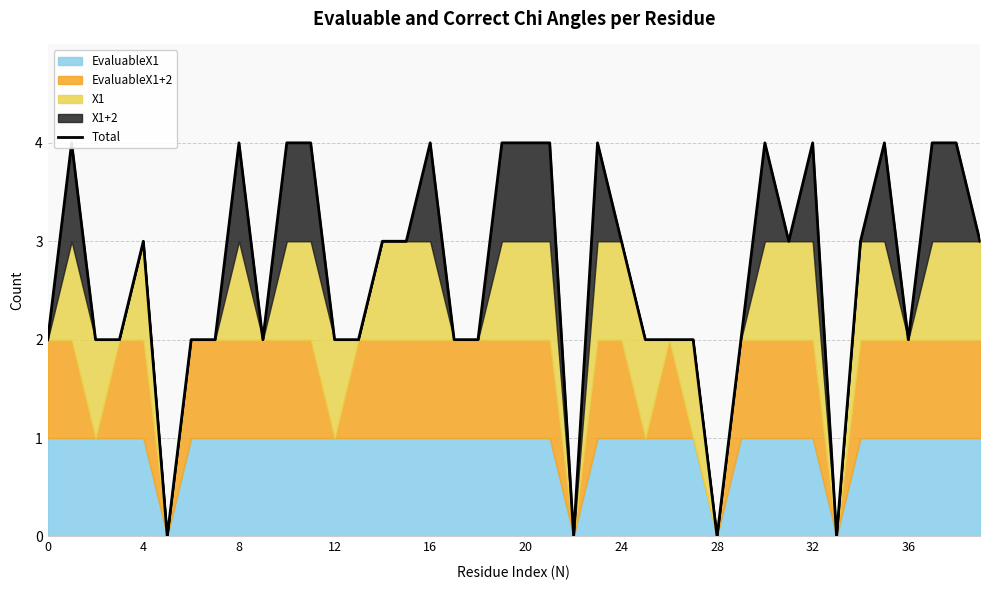

Count the number of categories in the chart.

40